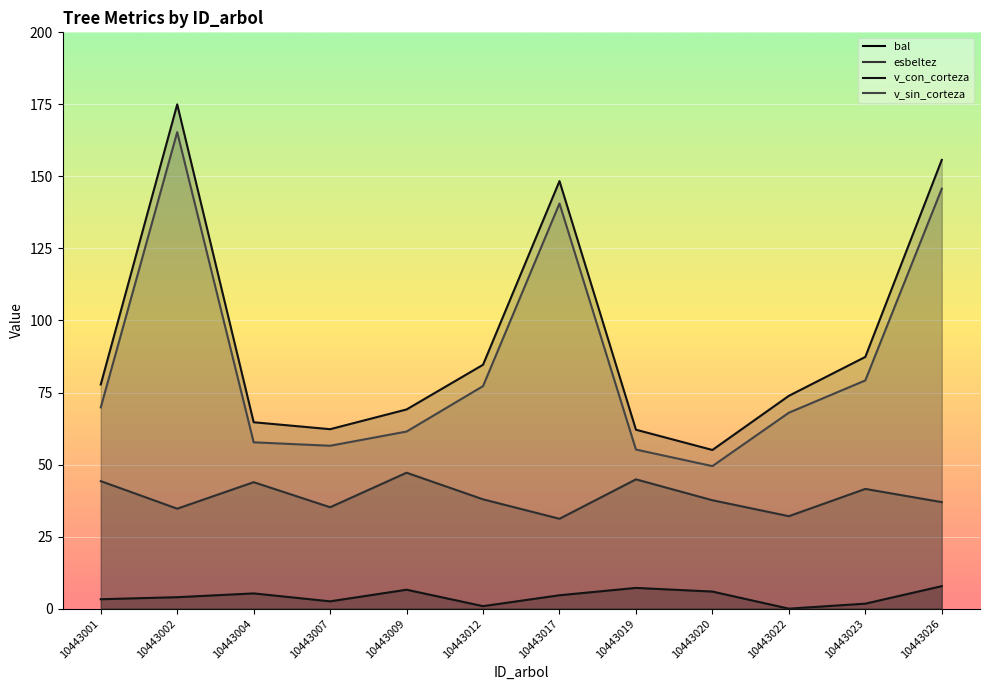

What value does the v_sin_corteza series have at 10443020?

49.5